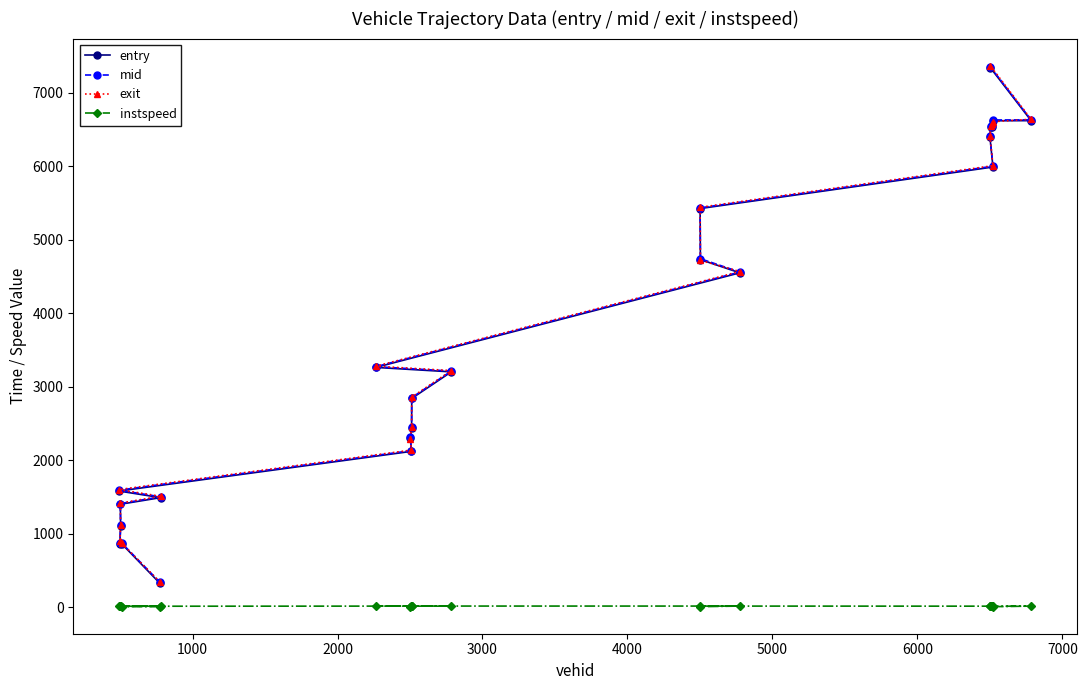

Reading right to left, extract all data points from this chart.

entry: 7343.5	6620.5	6618.6	6531.1	6529.1	6397.7	5988.9	5424.0	4729.1	4549.0	3261.6	3201.1	2839.4	2437.6	2298.7	2118.7	1579.2	1489.0	1399.1	1103.2	863.4	861.6	320.6
mid: 7355.5	6631.2	6629.1	6543.2	6541.3	6407.6	6000.0	5433.4	4740.6	4559.4	3271.3	3211.5	2850.3	2448.1	2308.3	2129.0	1590.5	1500.3	1408.6	1112.6	875.4	872.2	335.3
exit: 7369.1	6639.1	6606.2	6573.3	6549.7	6414.7	6007.7	5440.6	4718.8	4566.6	3277.8	3218.4	2857.9	2455.7	2285.4	2136.6	1598.5	1507.6	1415.3	1119.6	902.8	868.2	339.2
instspeed: 10.3	12.4	5.0	11.0	10.9	13.0	11.8	13.0	5.0	13.1	13.3	11.7	12.3	12.3	5.0	12.8	10.9	11.7	14.6	13.5	10.3	5.0	5.0